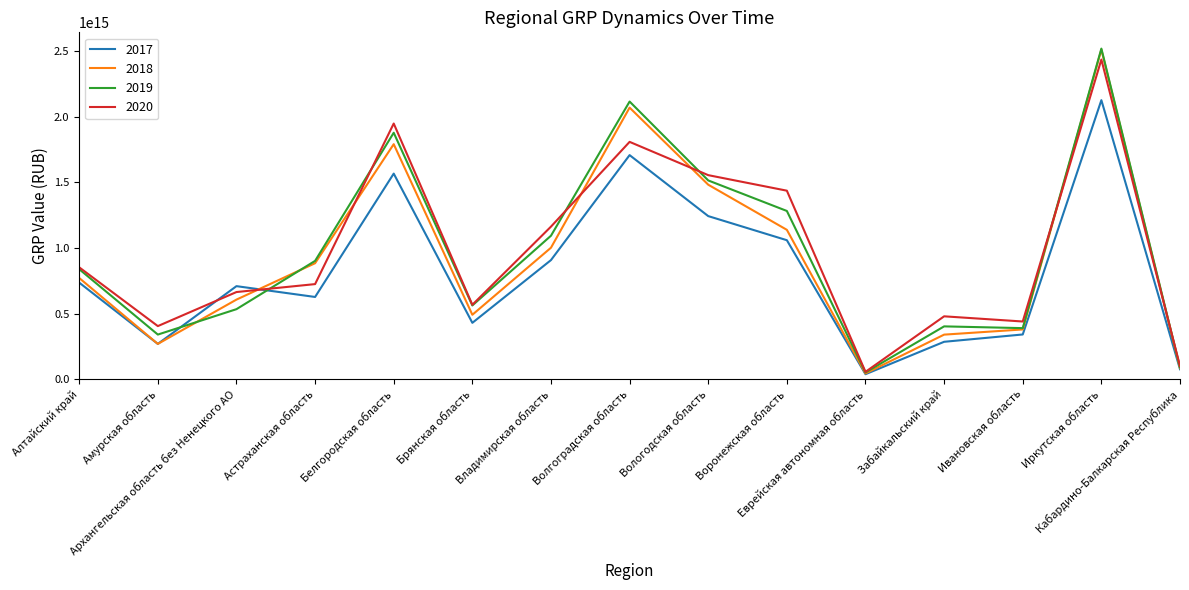

Where is 2019 nearest to the value 1285374977100000?

Воронежская область